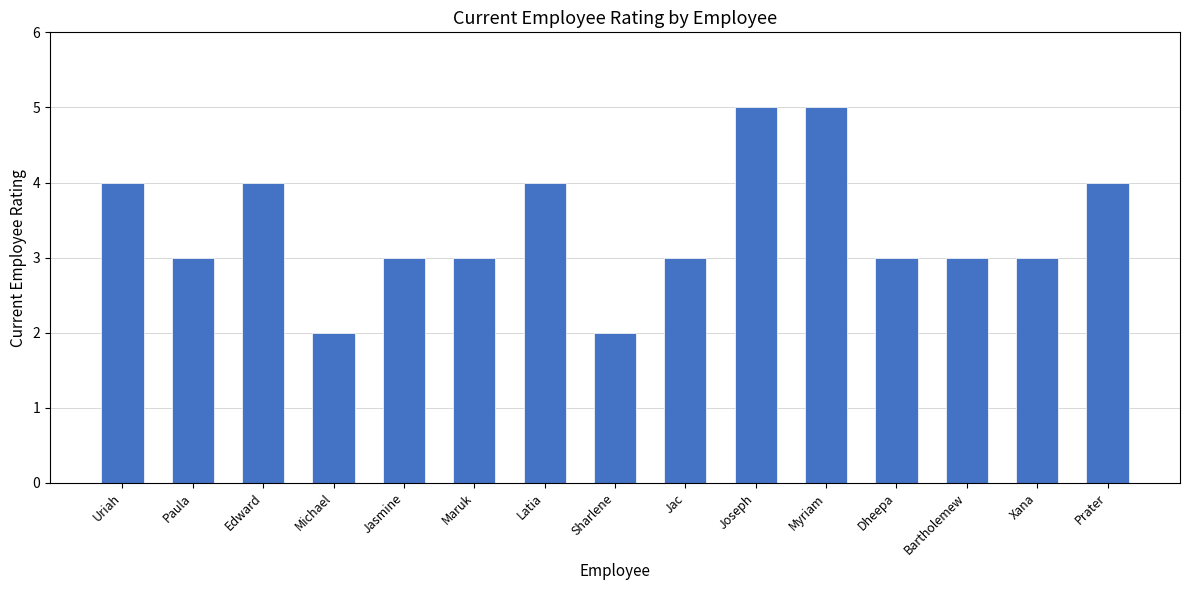

Approximately how many times larger is the value at Xana compared to Maruk?

1.0